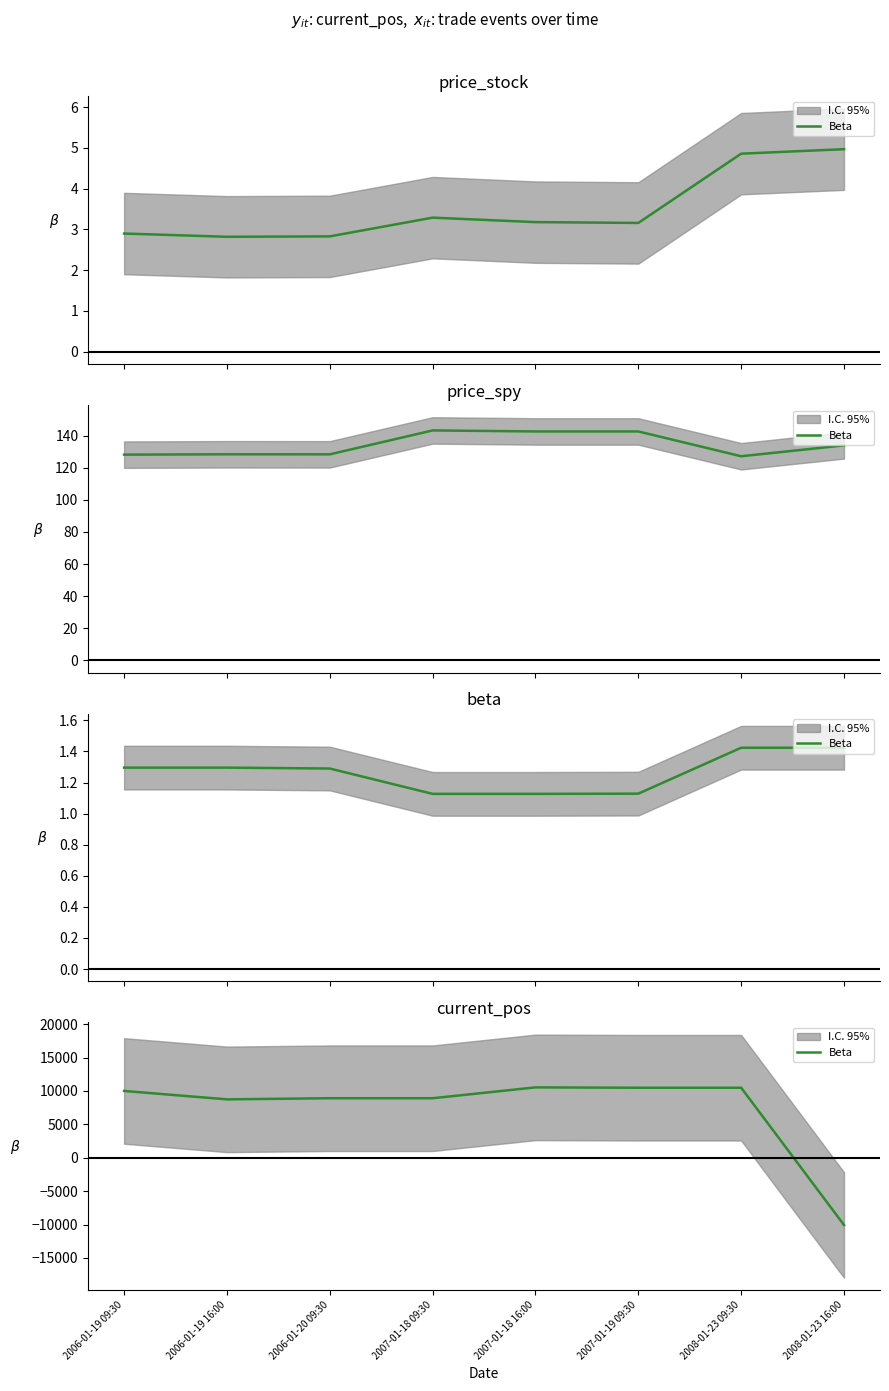

At which category does the data reach its first local valley?

2006-01-19 16:00